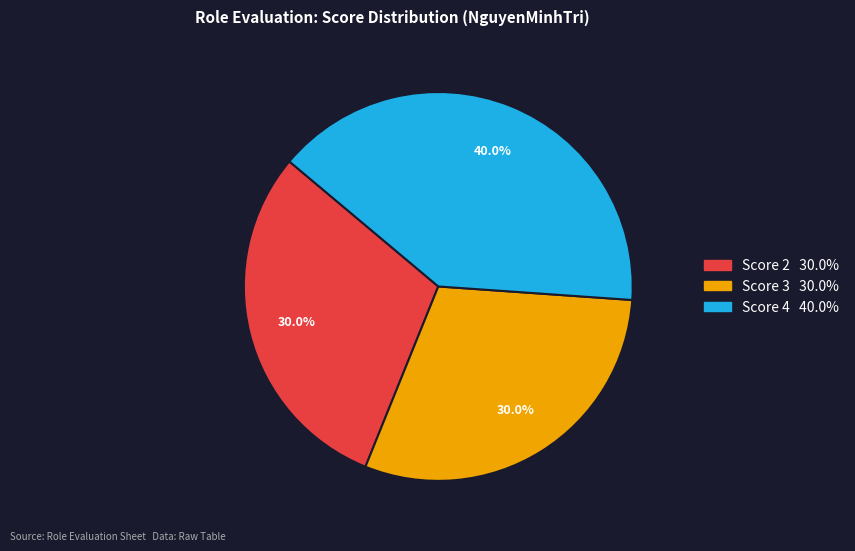

Does any single category account for the majority?

No